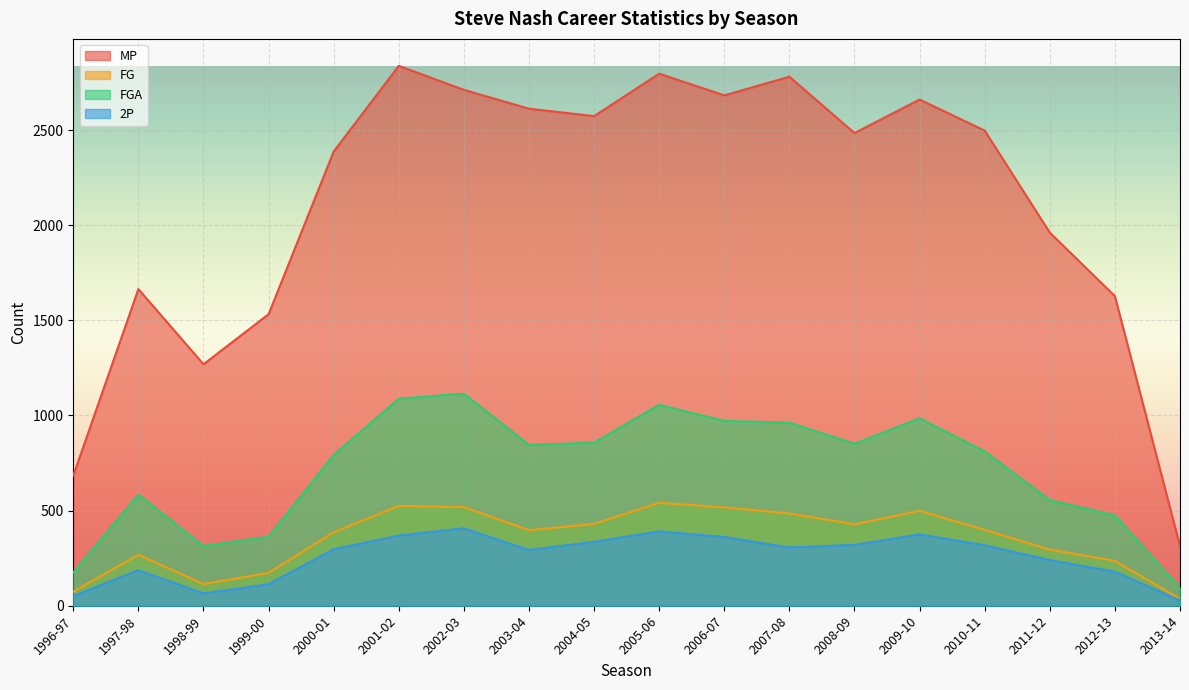

Between 2004-05 and 1998-99, which is larger?

2004-05